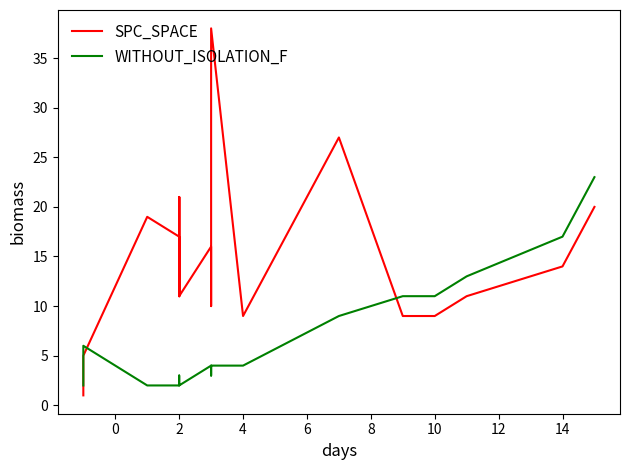

What is the difference between the maximum and second lowest values in the SPC_SPACE series?

33